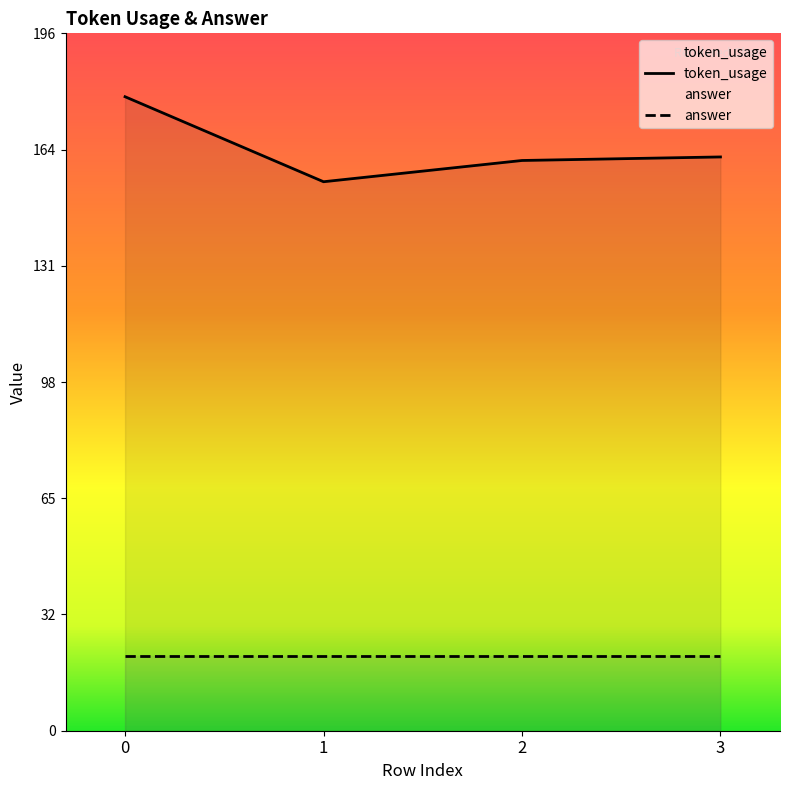

Reading left to right, list all the values displayed in this chart.

179	155	161	162